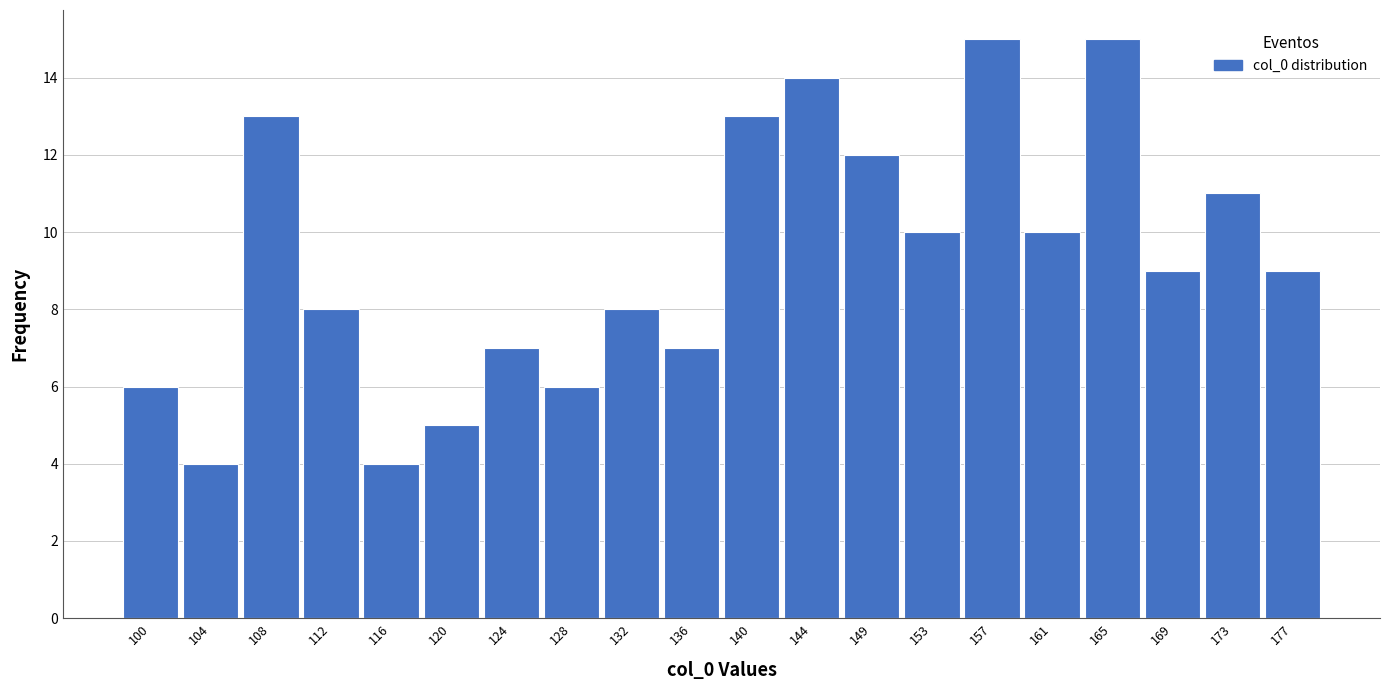

What is the height of the bar covering 97.5 to 101.5 on the x-axis? Neither the bar edges nor the heights are printed on the chart, so give them approximately, as read against the axes.

6